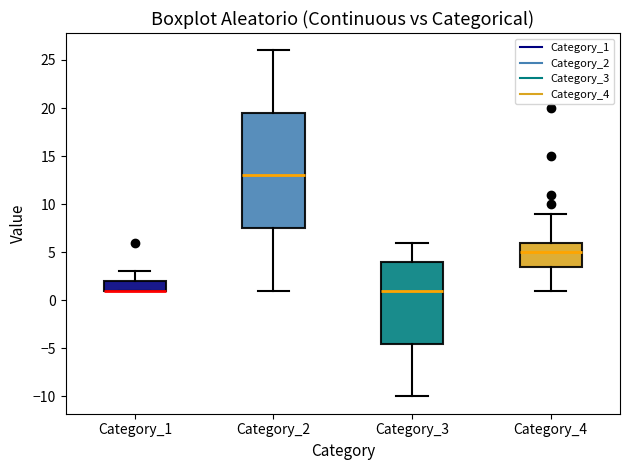

Which box is the tallest, from its lower edge to its upper edge?

Category_2